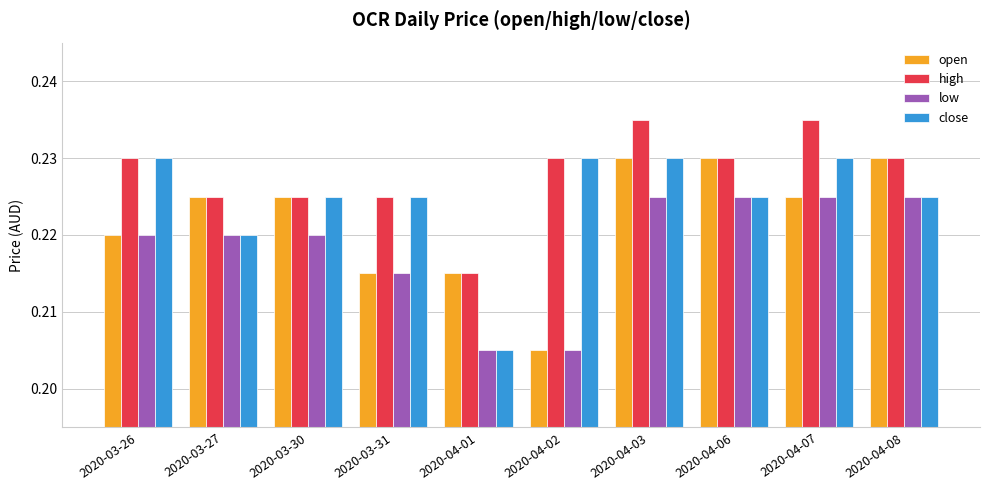

What is the label of the 6th bar from the left?

2020-04-02